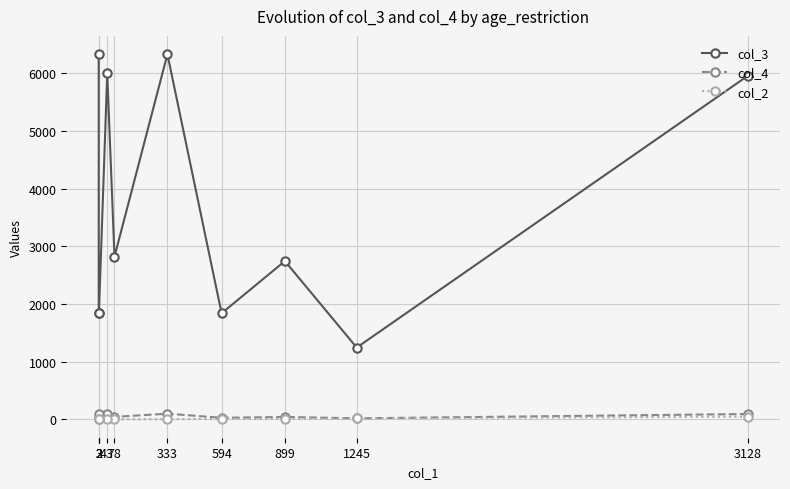

How many interior local peaks does the col_4 series have?

3